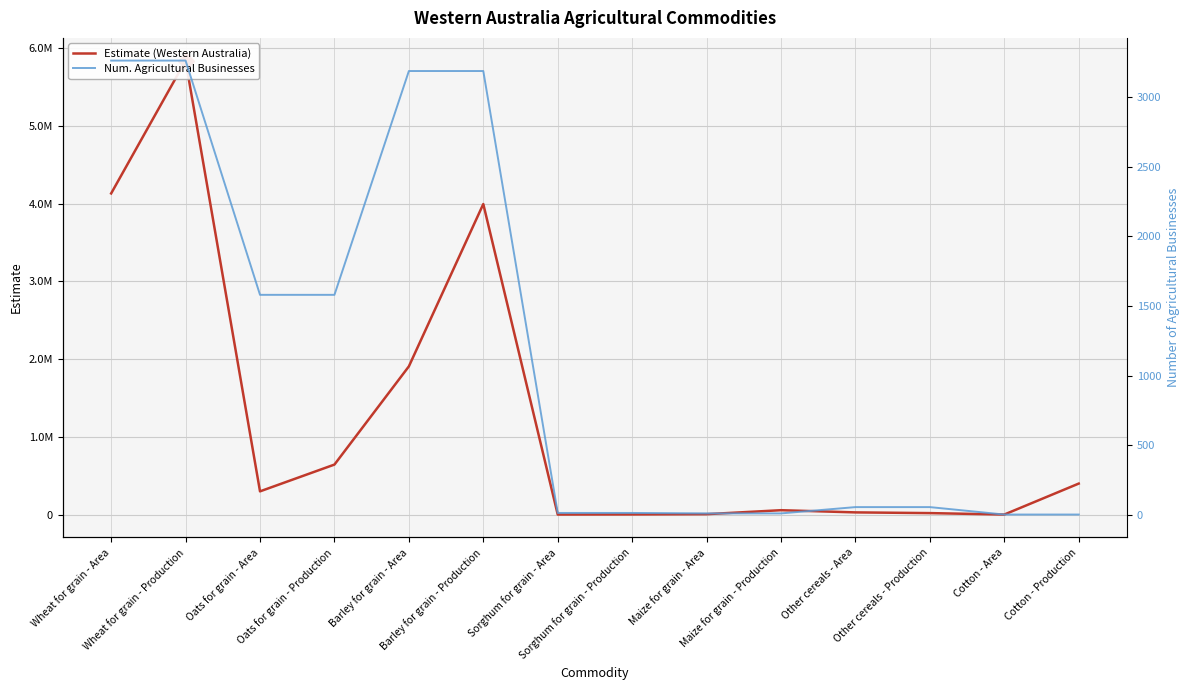

Reading left to right, what are all the values shown in this chart?

Estimate (Western Australia): Wheat for grain - Area=4132709.2	Wheat for grain - Production=5842186.8	Oats for grain - Area=298520.3	Oats for grain - Production=643167.4	Barley for grain - Area=1906857.8	Barley for grain - Production=3996150.0	Sorghum for grain - Area=347.8	Sorghum for grain - Production=1755.8	Maize for grain - Area=4984.1	Maize for grain - Production=56037.6	Other cereals - Area=27841.0	Other cereals - Production=18657.6	Cotton - Area=190.0	Cotton - Production=398616.0
Num. Agricultural Businesses: Wheat for grain - Area=3262.3	Wheat for grain - Production=3262.3	Oats for grain - Area=1579.9	Oats for grain - Production=1579.9	Barley for grain - Area=3187.4	Barley for grain - Production=3187.4	Sorghum for grain - Area=13.5	Sorghum for grain - Production=13.5	Maize for grain - Area=10.1	Maize for grain - Production=10.1	Other cereals - Area=55.4	Other cereals - Production=55.4	Cotton - Area=2.0	Cotton - Production=2.0